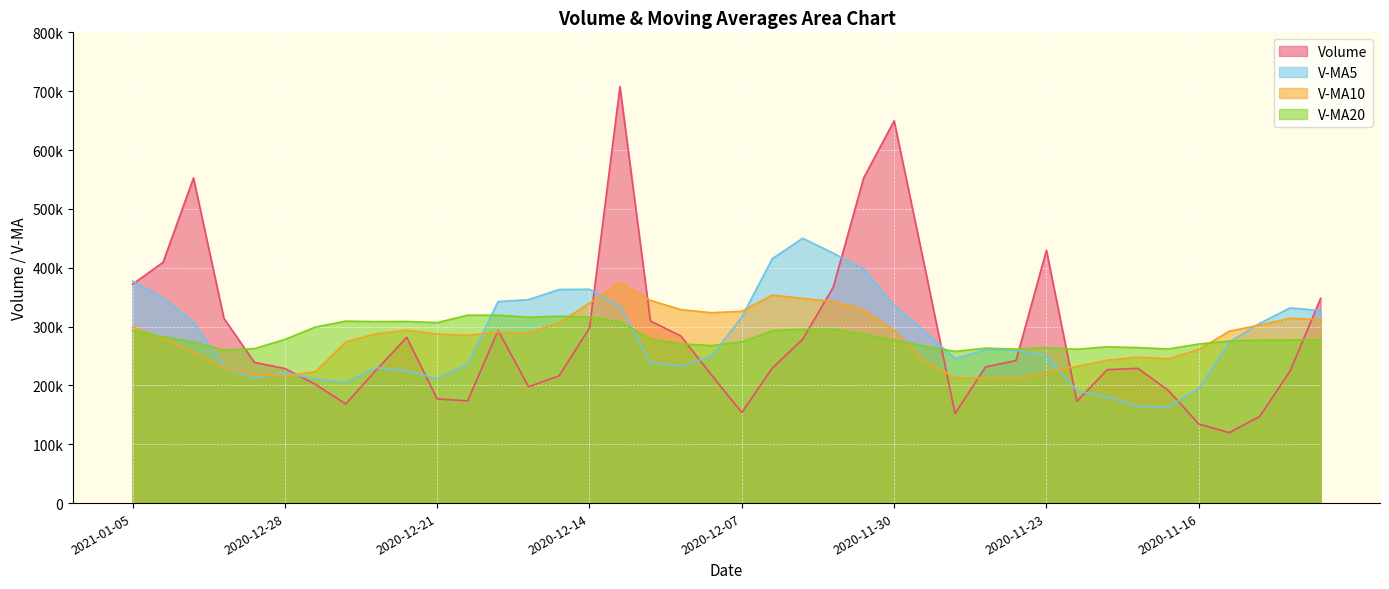

How many data points in v_ma5 are less than 260619?

20